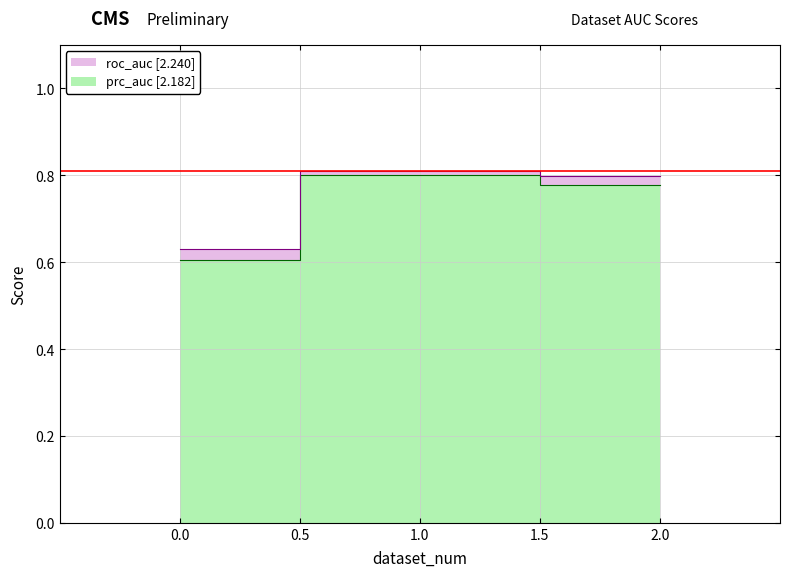

List the series in order of their overall mean, highest first.

roc_auc, prc_auc